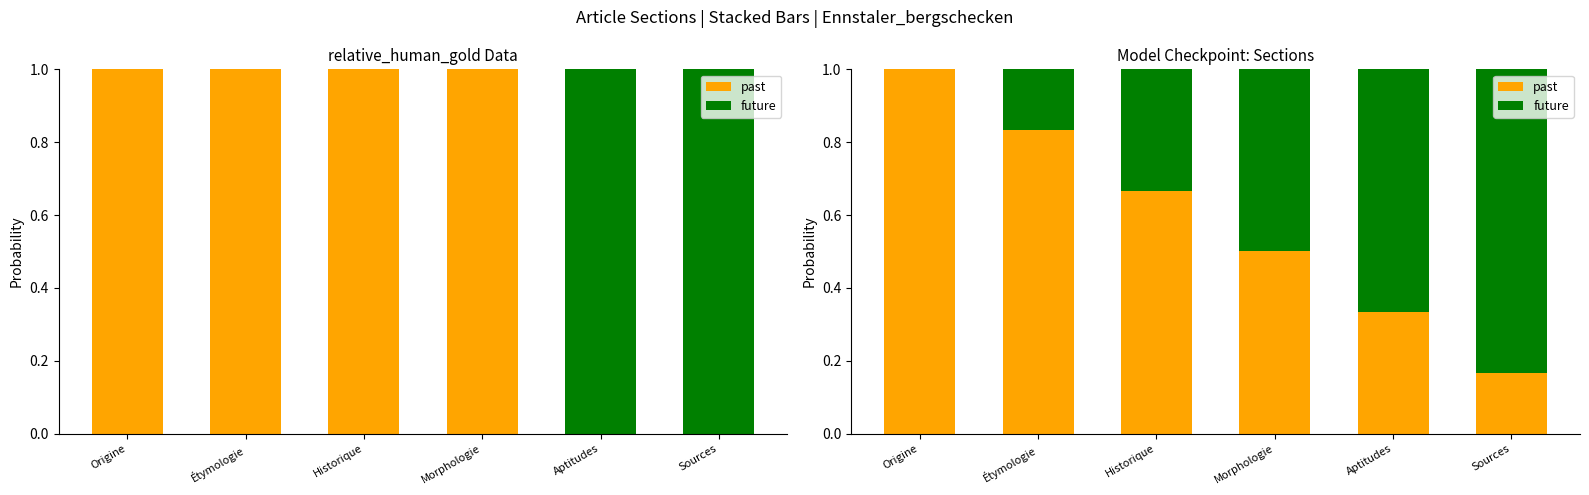

What is the approximate value of past at Morphologie?

0.5